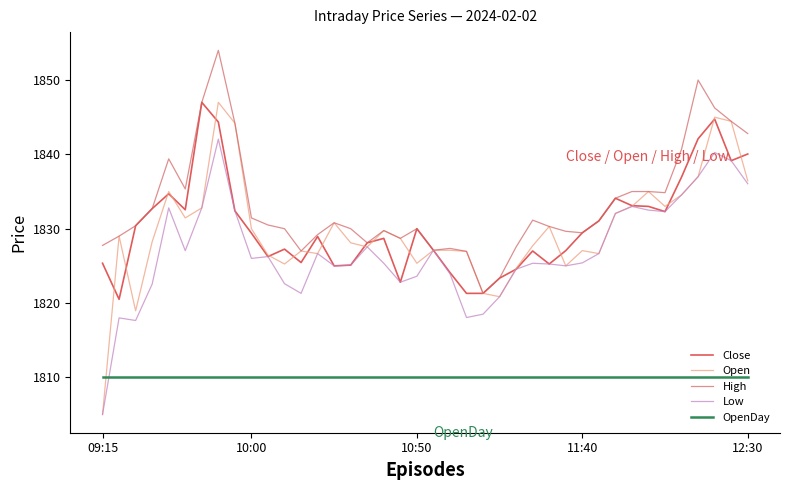

What are all the series names shown in the legend?

Close, Open, High, Low, OpenDay